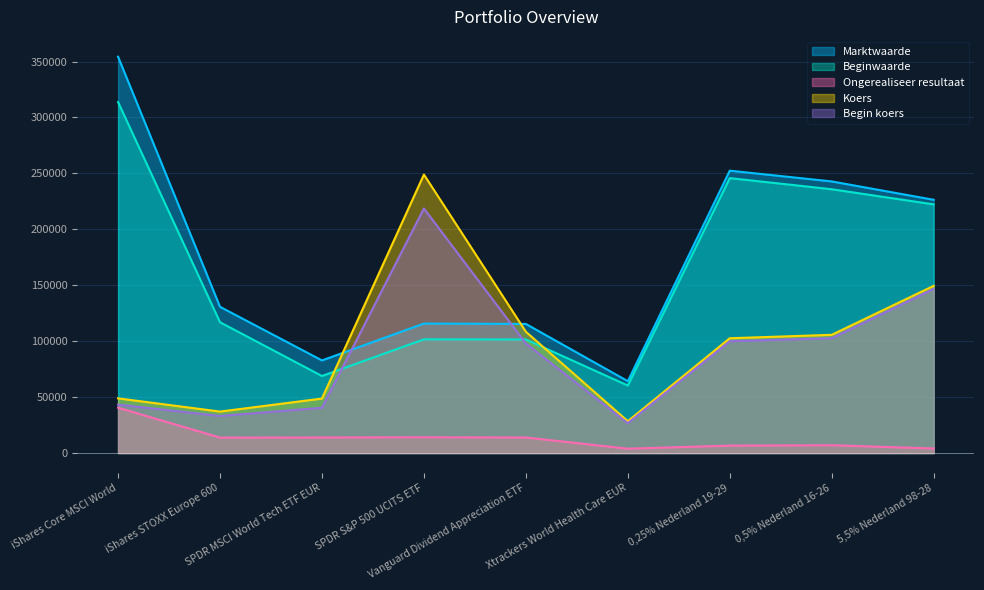

Rank the series by their maximum value, from highest to lowest.

Marktwaarde, Beginwaarde, Koers, Begin koers, Ongerealiseer resultaat